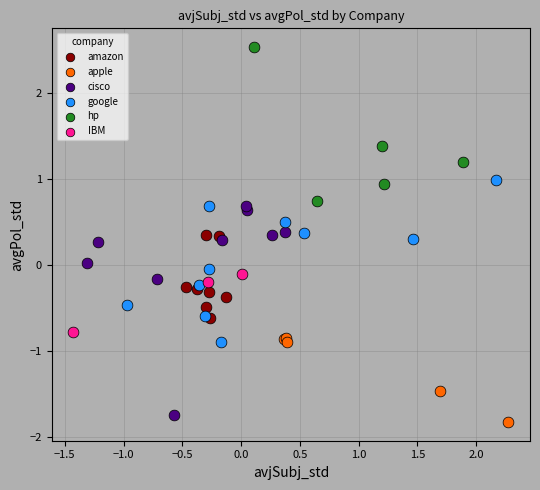

Which series reaches the minimum Y coordinate?

apple